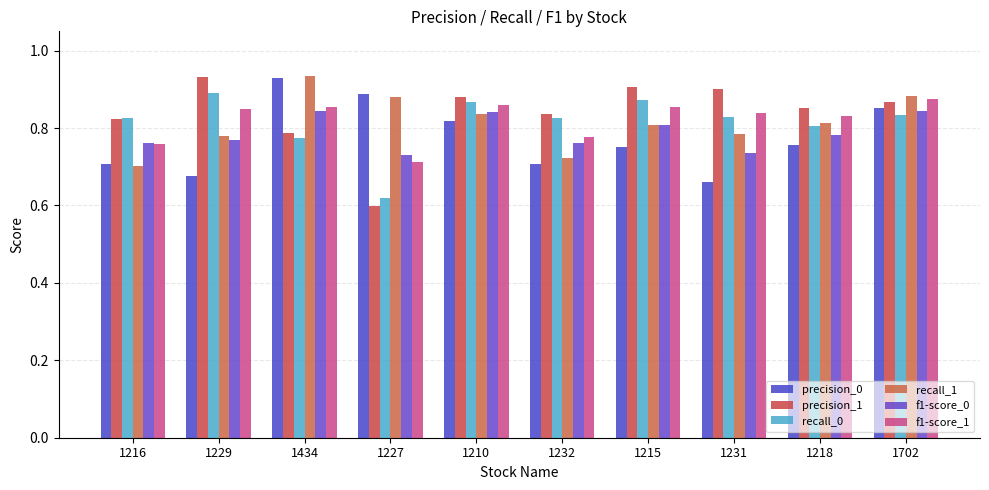

What is the difference between the maximum and second lowest values in the recall_1 series?

0.2